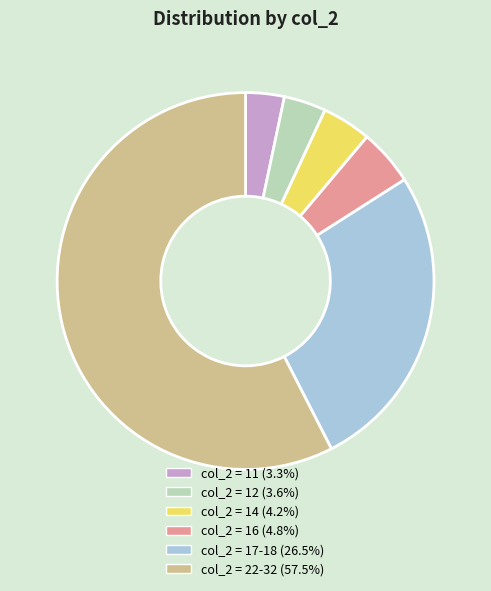

Does any single category account for the majority?

Yes